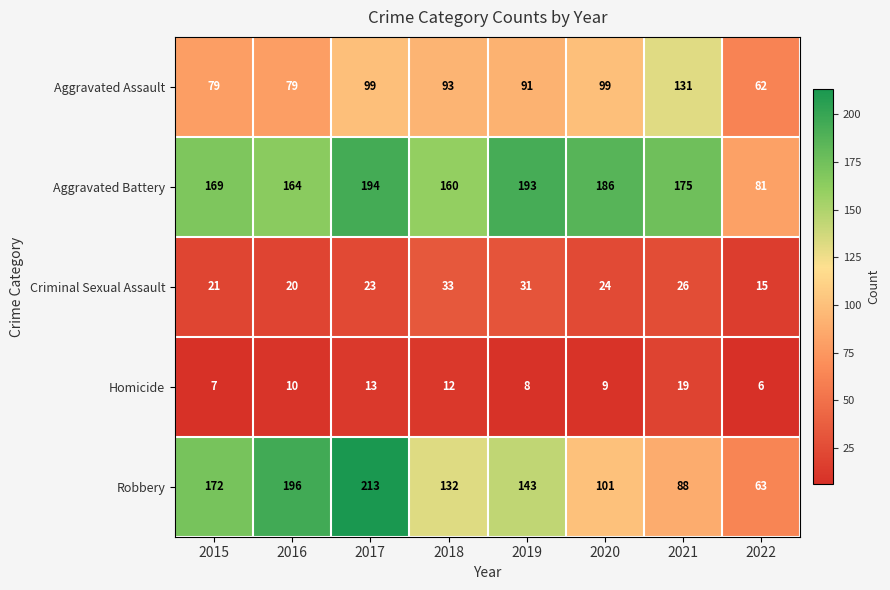

List the series in order of their peak value, highest first.

Robbery, Aggravated Battery, Aggravated Assault, Criminal Sexual Assault, Homicide